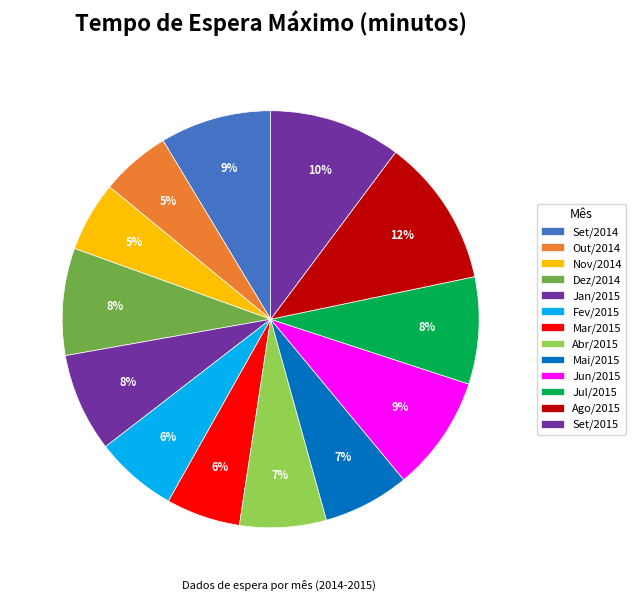

Is the sum of Set/2015 and Ago/2015 greater than half?

No